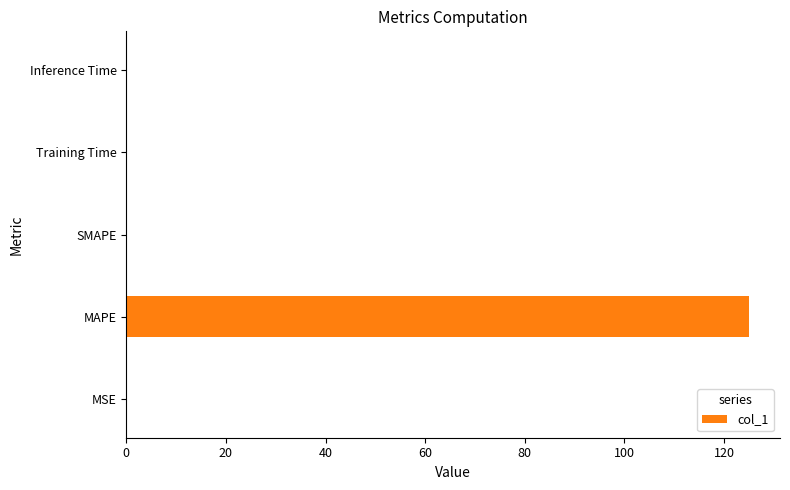

The value at MSE is 0.0. True or false?

True